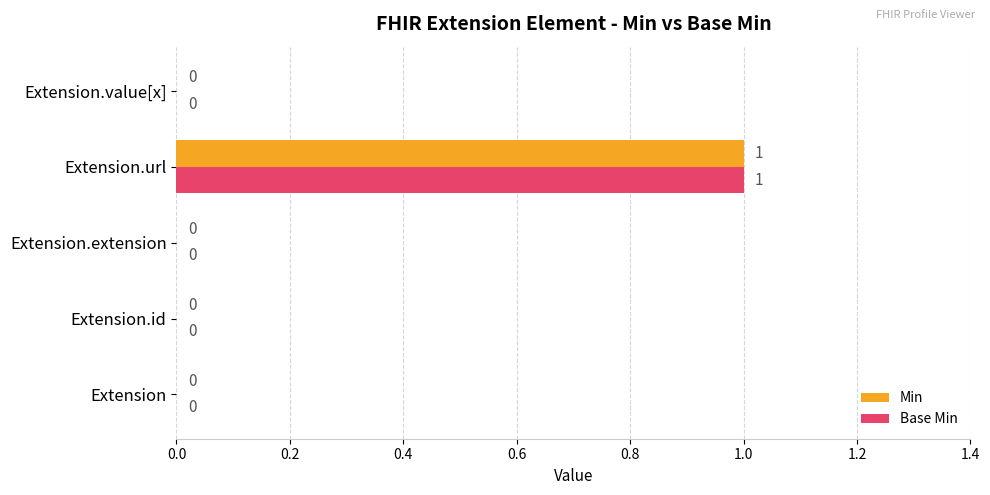

Is it true that Base Min equals 0 at Extension?

True